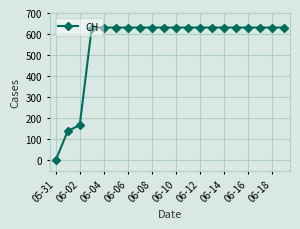

What is the sum of all values?

11033